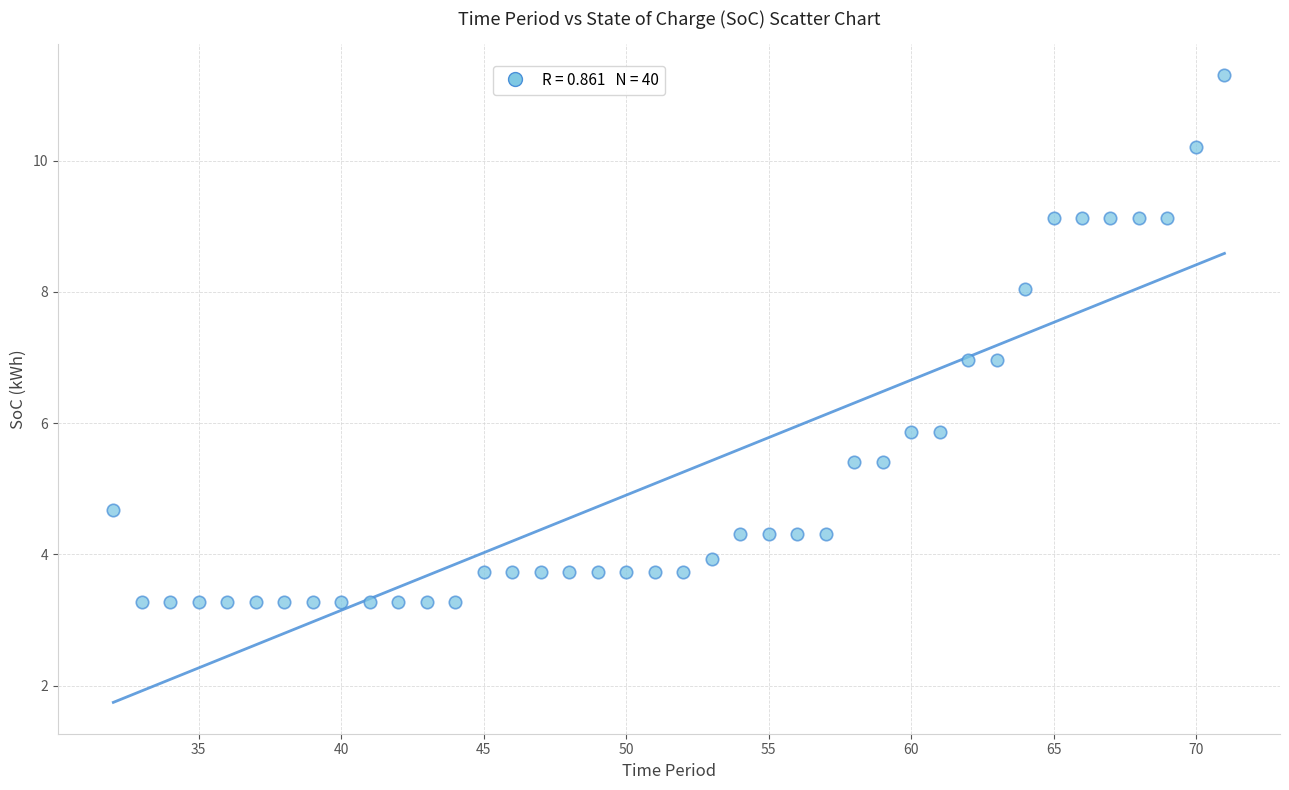

What is the range of X values (max minus min)?

39.0